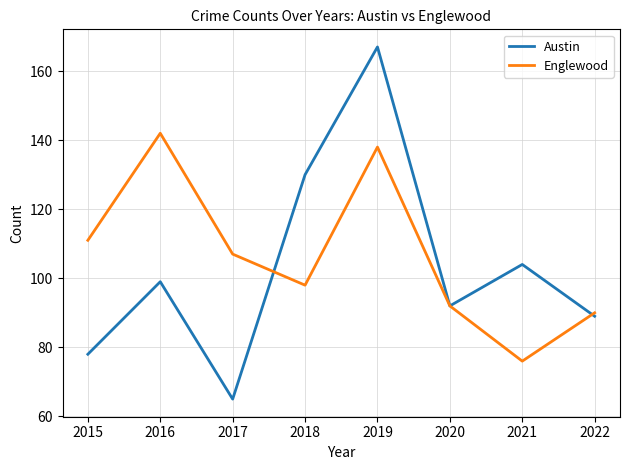

Rank the categories by Austin value from highest to lowest.

2019, 2018, 2021, 2016, 2020, 2022, 2015, 2017